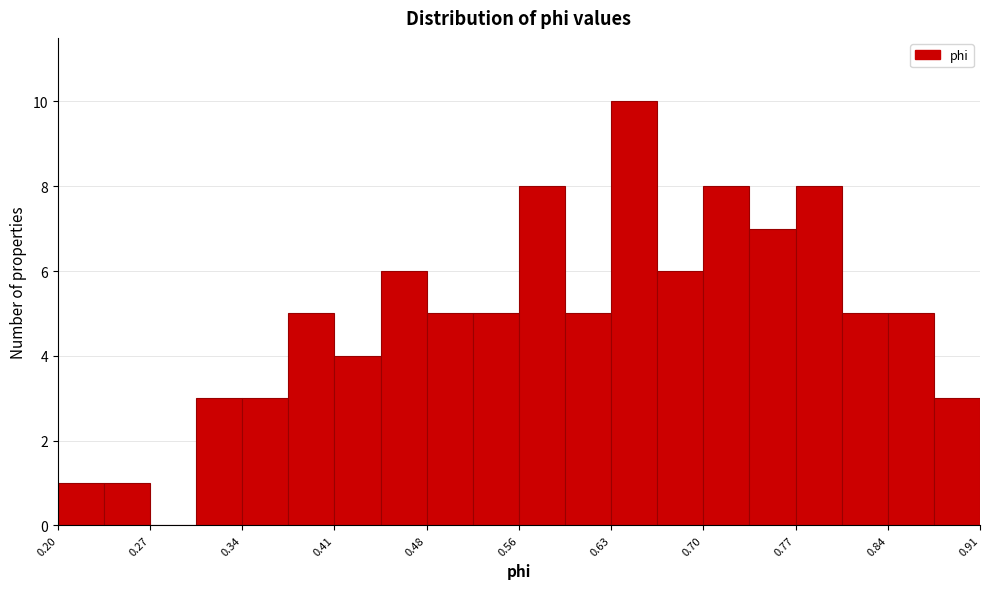

Read against the x-axis, roughly where is the centre of the tallest bar?

0.65